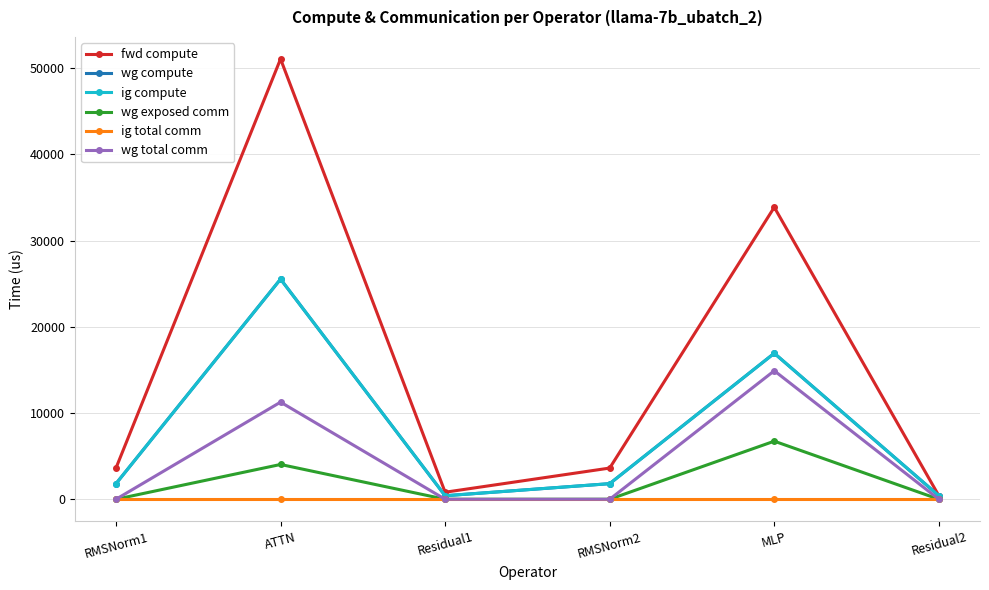

What is the label of the 3rd point from the left?

Residual1